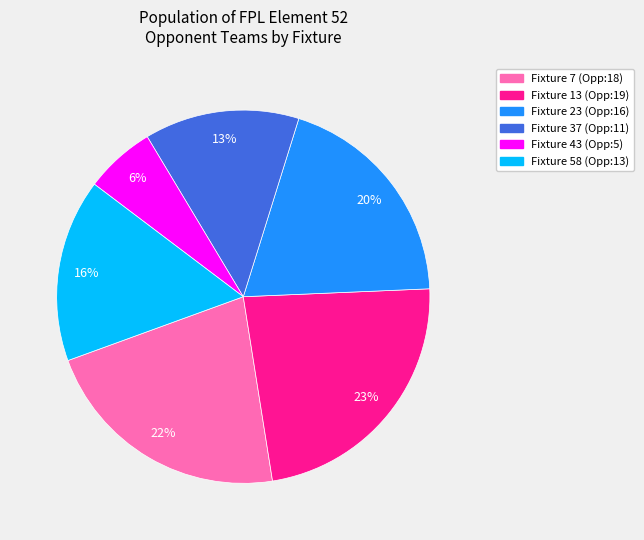

To the nearest percent, what is the difference between the Fixture 23 and Fixture 7 slice percentages?

2%